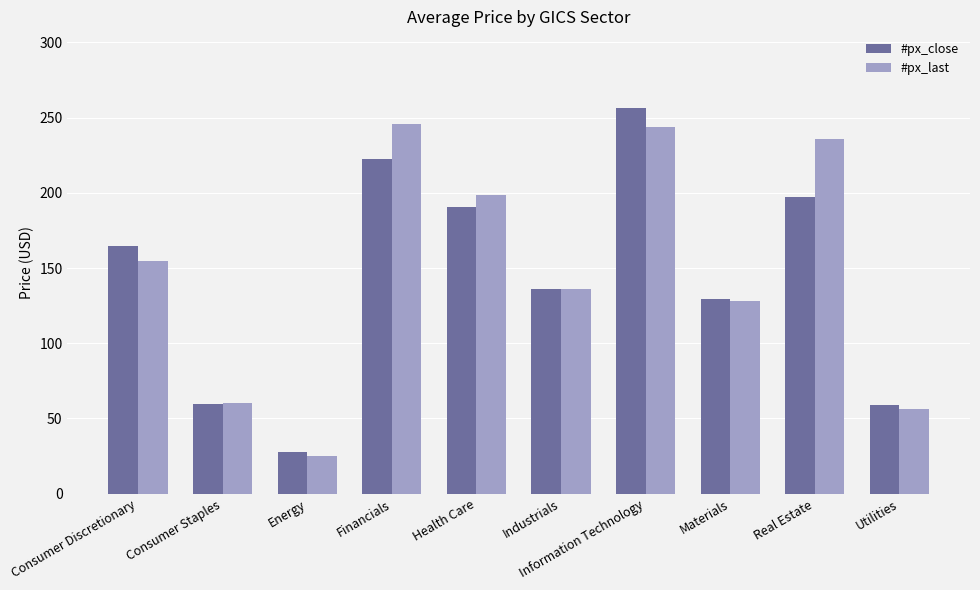

Which series has the largest total across all categories?

#px_last